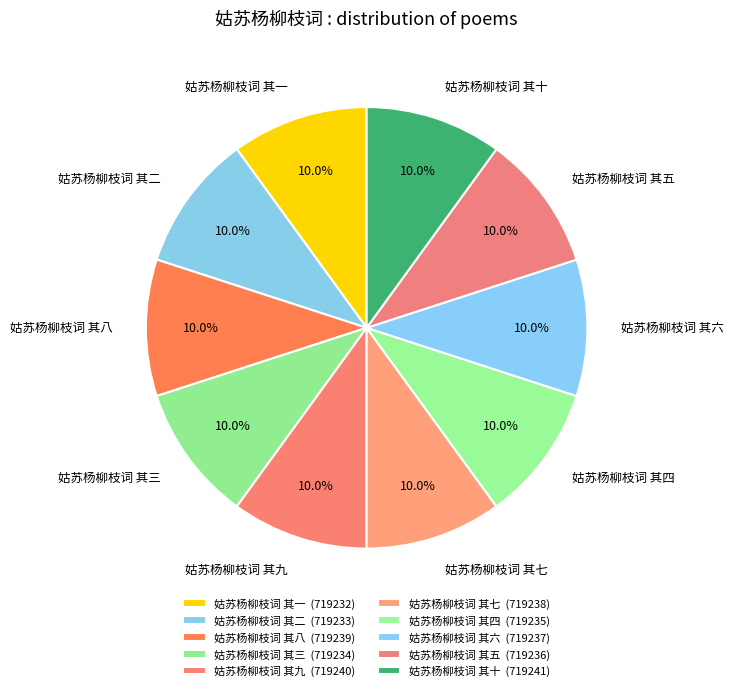

What is the ratio of the value at 姑苏杨柳枝词 其九 to the value at 姑苏杨柳枝词 其七?

1.0